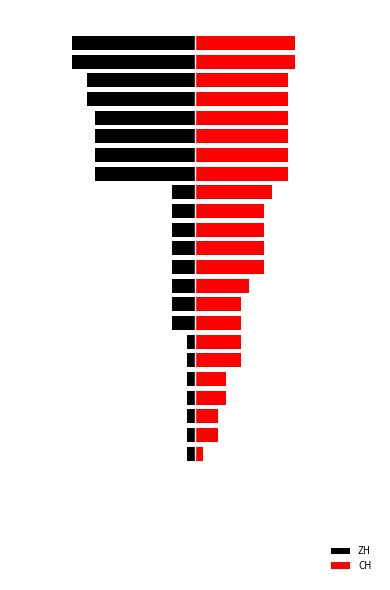

Is the value of CH at 7 greater than the value of ZH at 25?

Yes